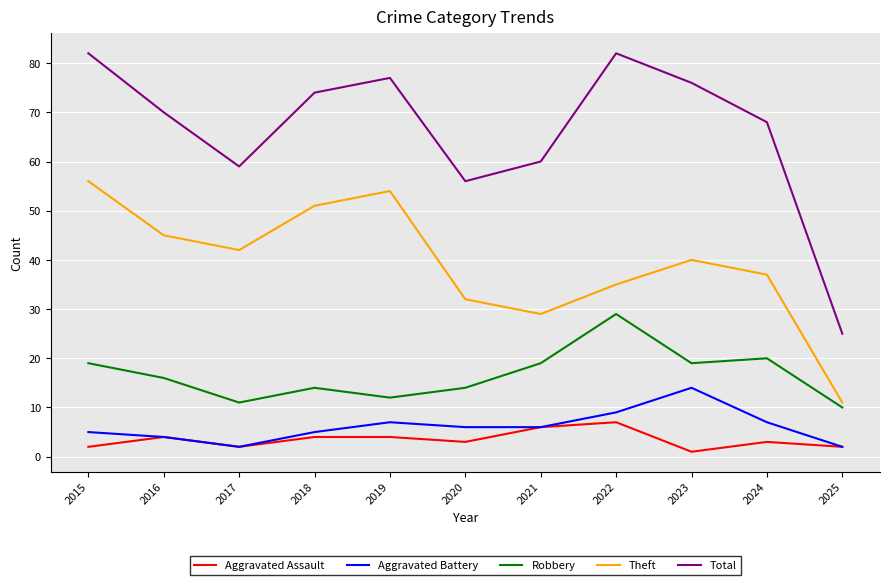

Reading left to right, list all the values displayed in this chart.

Aggravated Assault: 2	4	2	4	4	3	6	7	1	3	2
Aggravated Battery: 5	4	2	5	7	6	6	9	14	7	2
Robbery: 19	16	11	14	12	14	19	29	19	20	10
Theft: 56	45	42	51	54	32	29	35	40	37	11
Total: 82	70	59	74	77	56	60	82	76	68	25